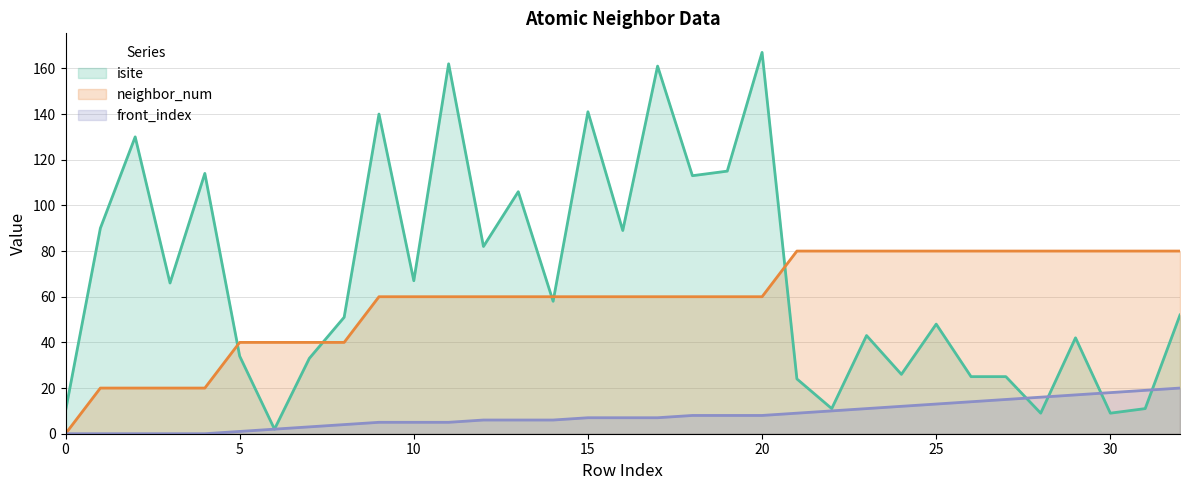

At which category is the sum across all series the highest?

20